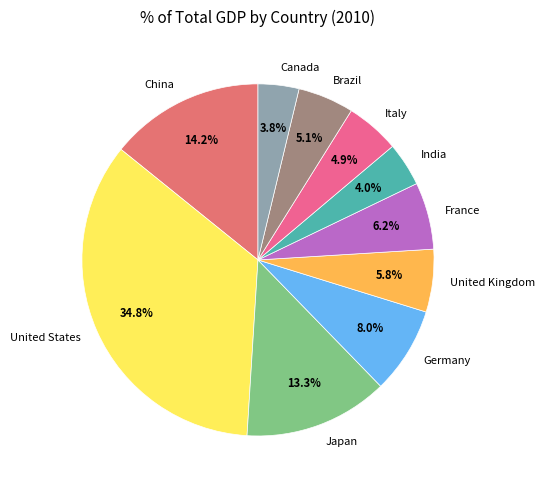

Does Italy represent more than half of the total?

No